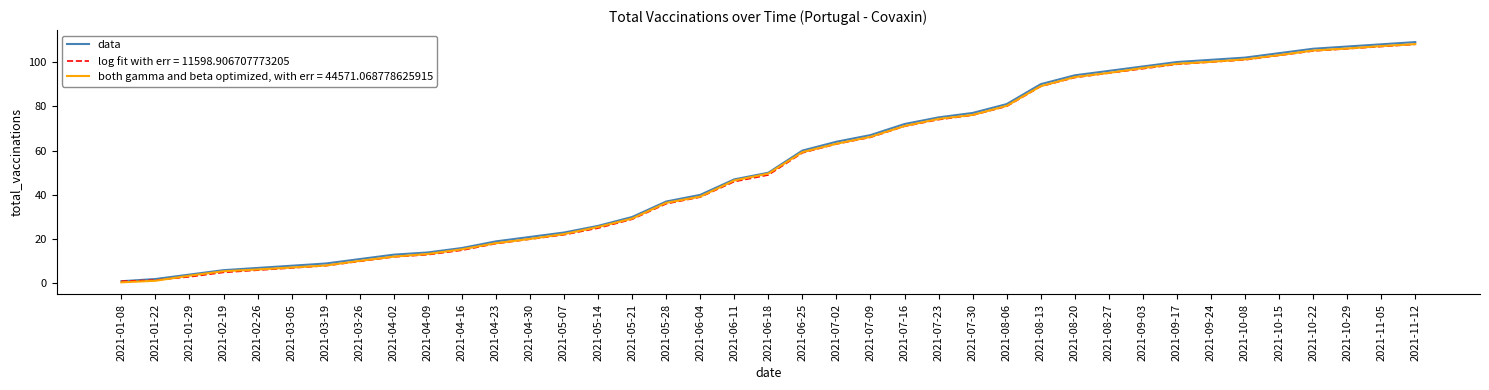

What position from the right is 2021-07-30?

14